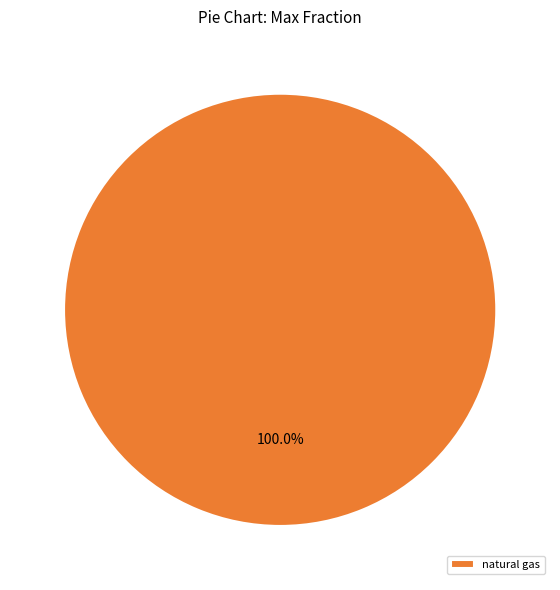

Rank the categories by value from lowest to highest.

natural gas